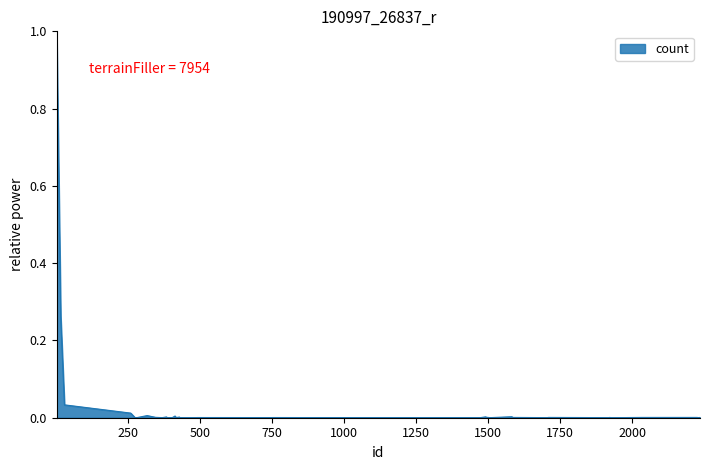

What is the difference between the maximum and minimum values?

1.0